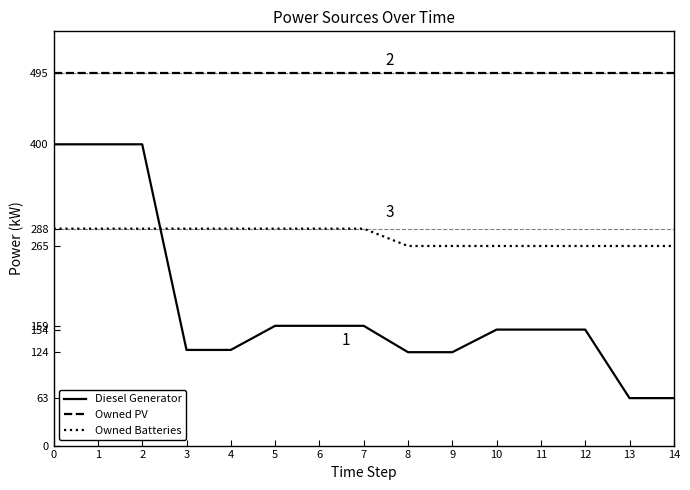

Is it true that Owned PV equals 228 at 11?

False